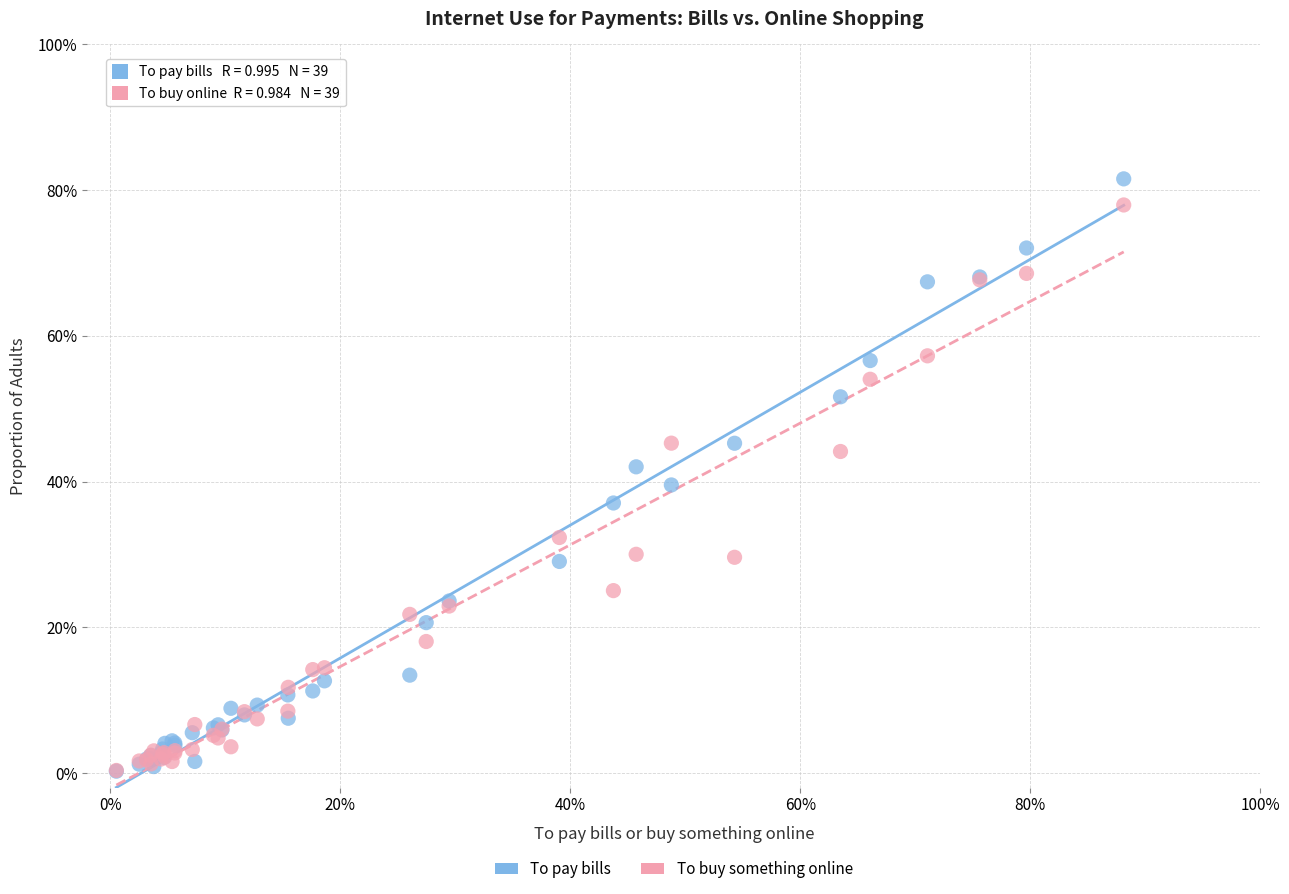

Which series has the widest spread of Y values?

To pay bills